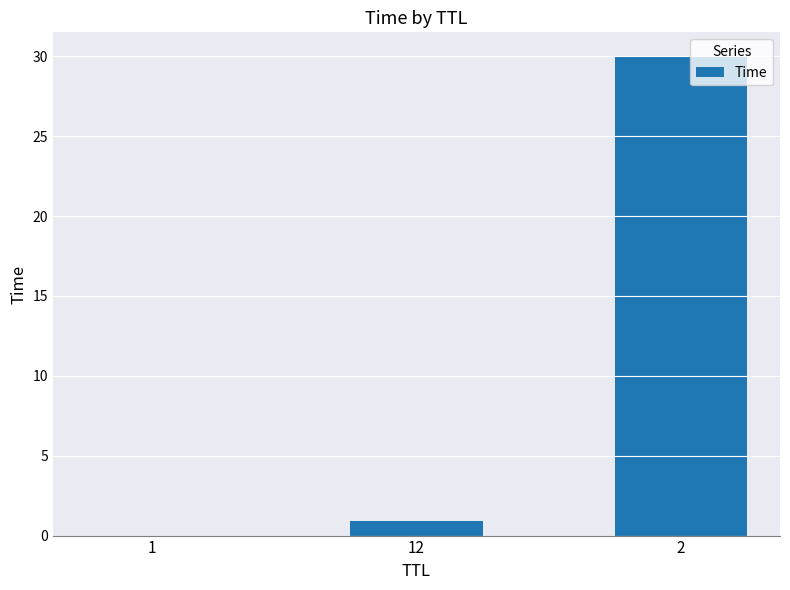

Is it true that the value at 1 is 0.0?

True